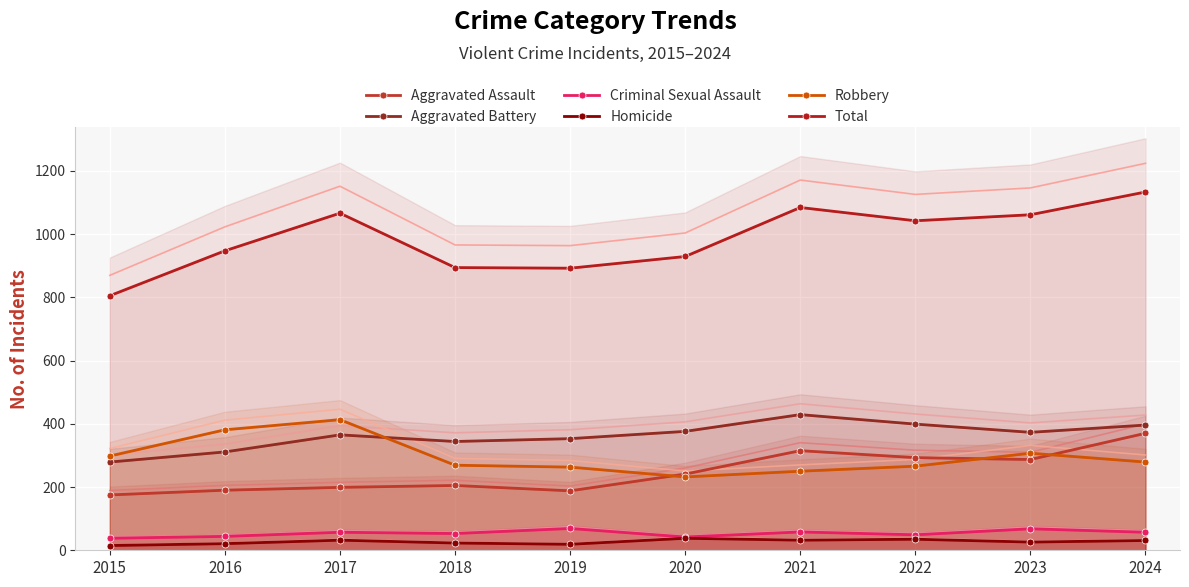

True or false: Aggravated Battery and Criminal Sexual Assault cross at least once.

False